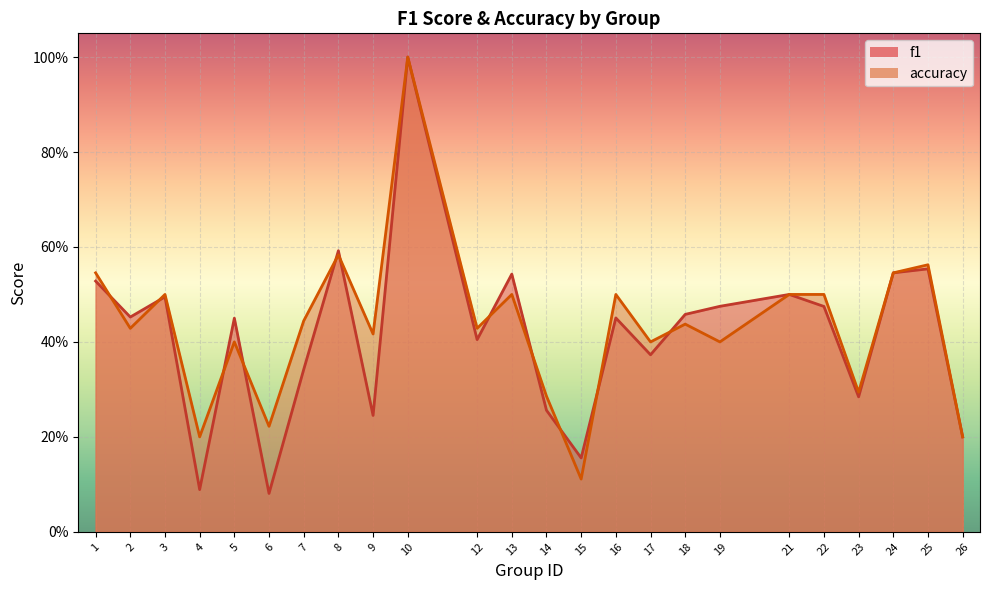

Reading right to left, list all the values displayed in this chart.

f1: 0.2	0.6	0.5	0.3	0.5	0.5	0.5	0.5	0.4	0.5	0.2	0.3	0.5	0.4	1.0	0.2	0.6	0.3	0.1	0.5	0.1	0.5	0.5	0.5
accuracy: 0.2	0.6	0.5	0.3	0.5	0.5	0.4	0.4	0.4	0.5	0.1	0.3	0.5	0.4	1.0	0.4	0.6	0.4	0.2	0.4	0.2	0.5	0.4	0.5